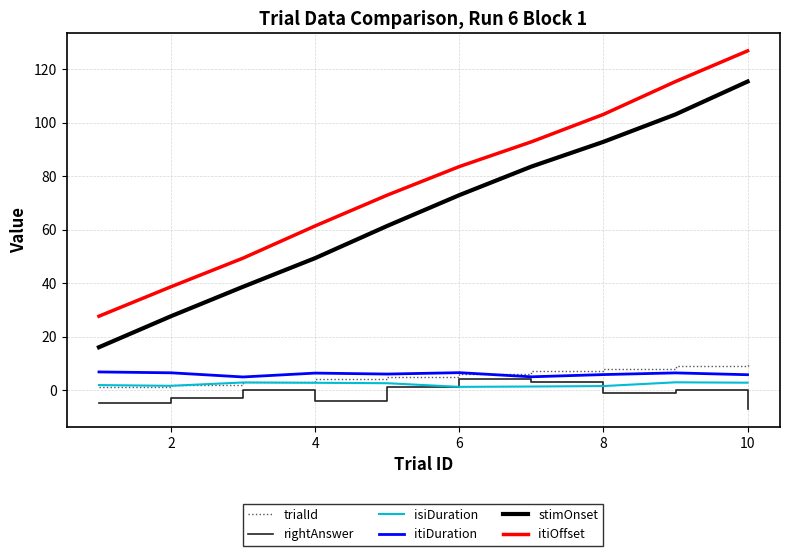

What is the greatest value displayed?

126.8